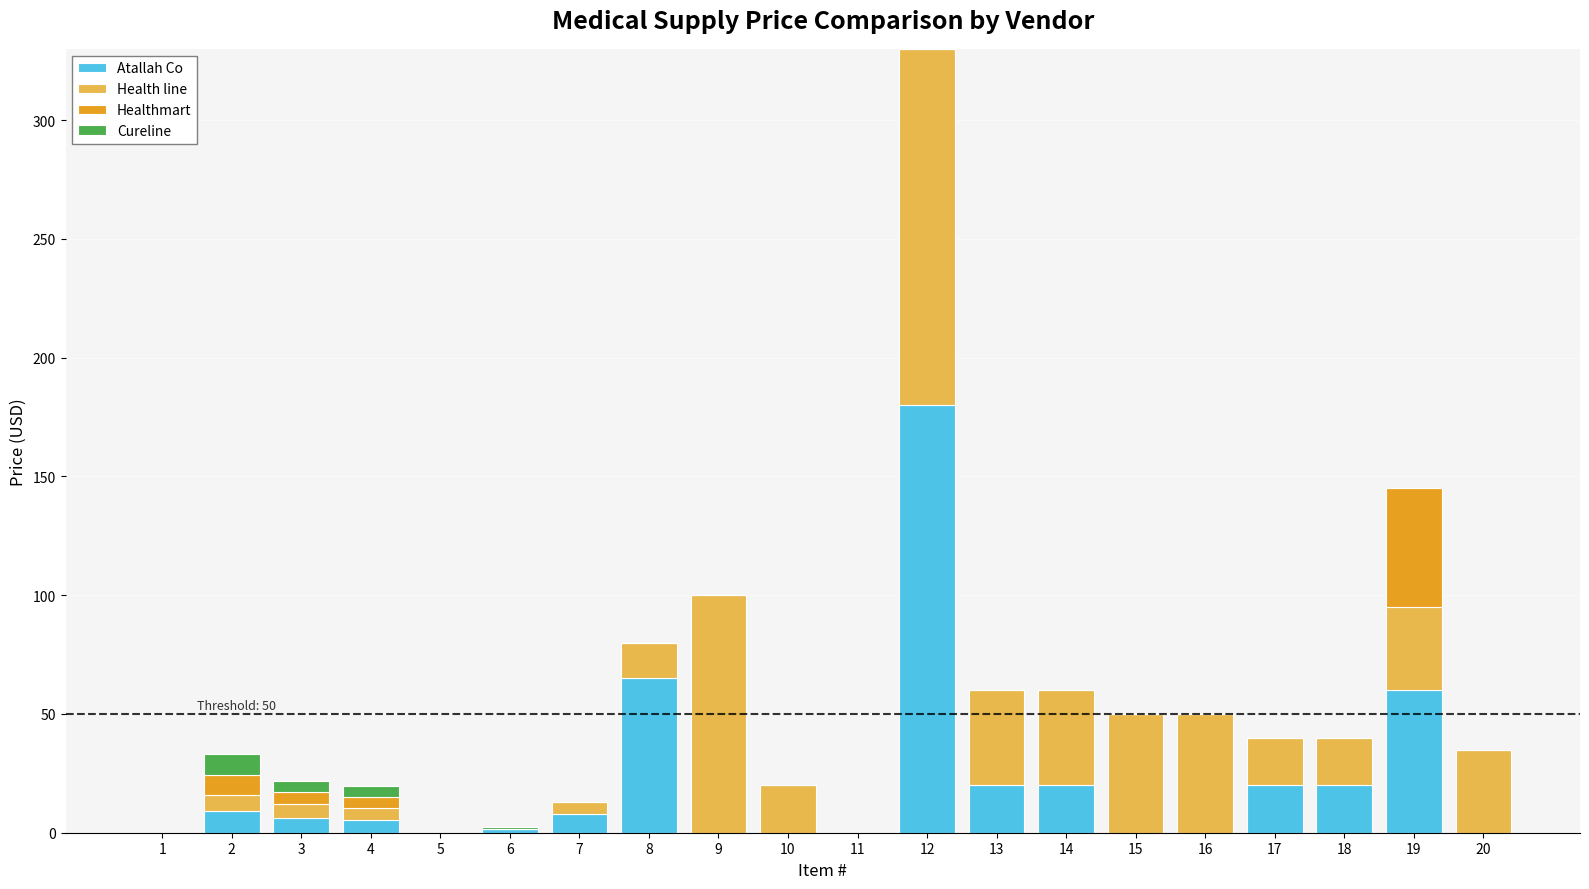

What is the highest value of the Atallah Co series?

180.0